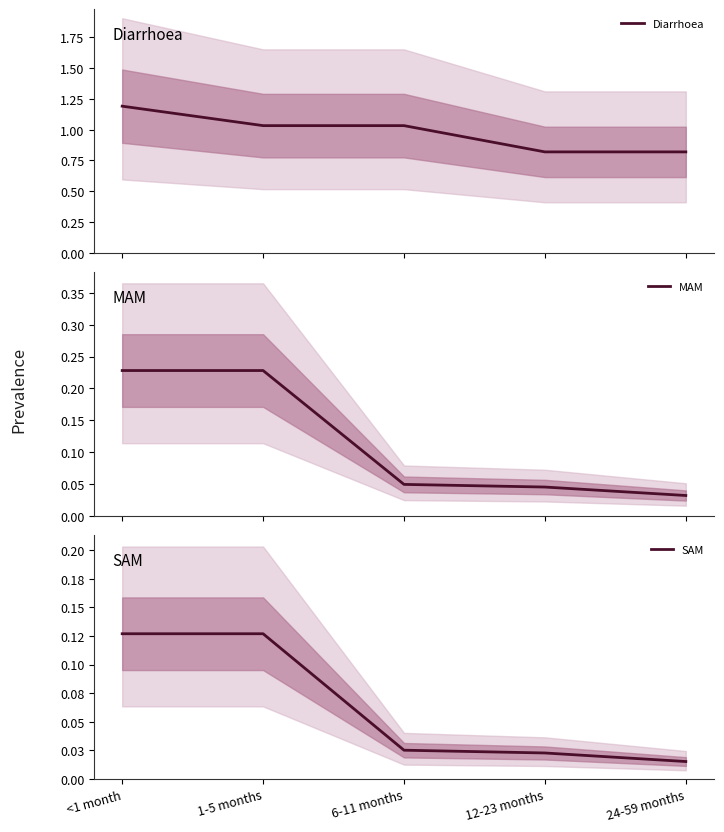

Is it true that SAM equals 0.0 at 6-11 months?

True